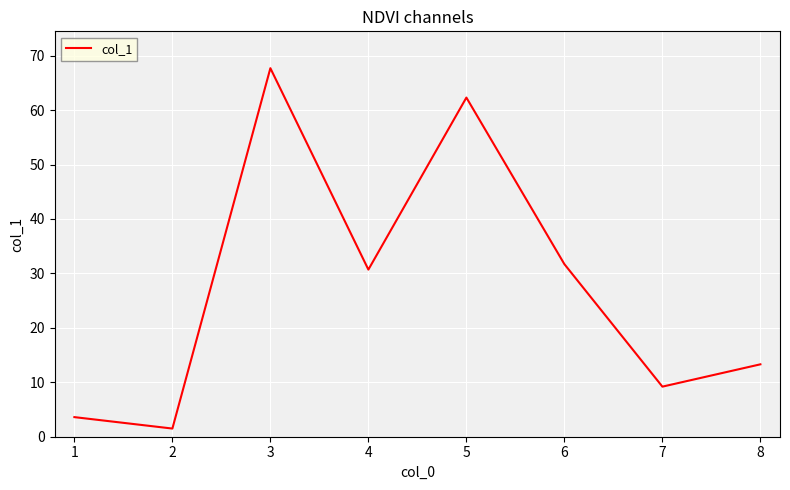

Is it true that the value at 1 is 1.0?

False